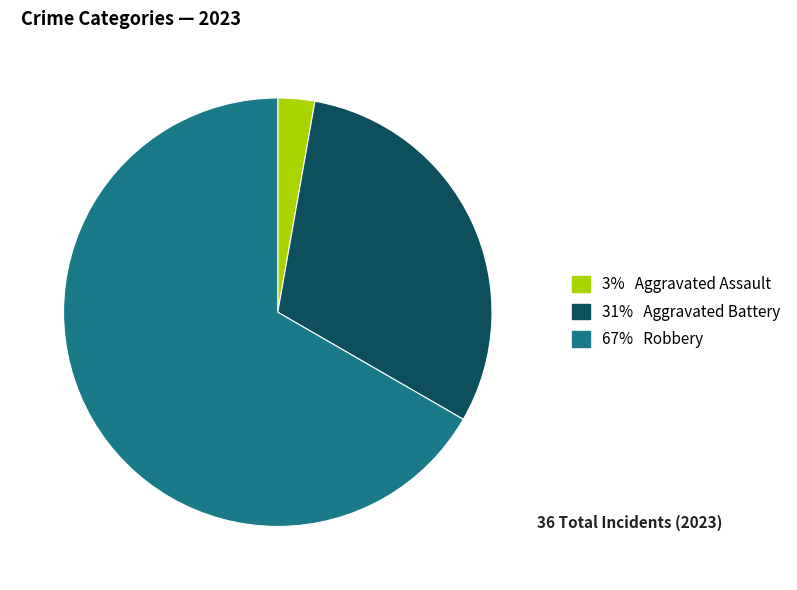

Is there any slice that represents more than half of the pie?

Yes